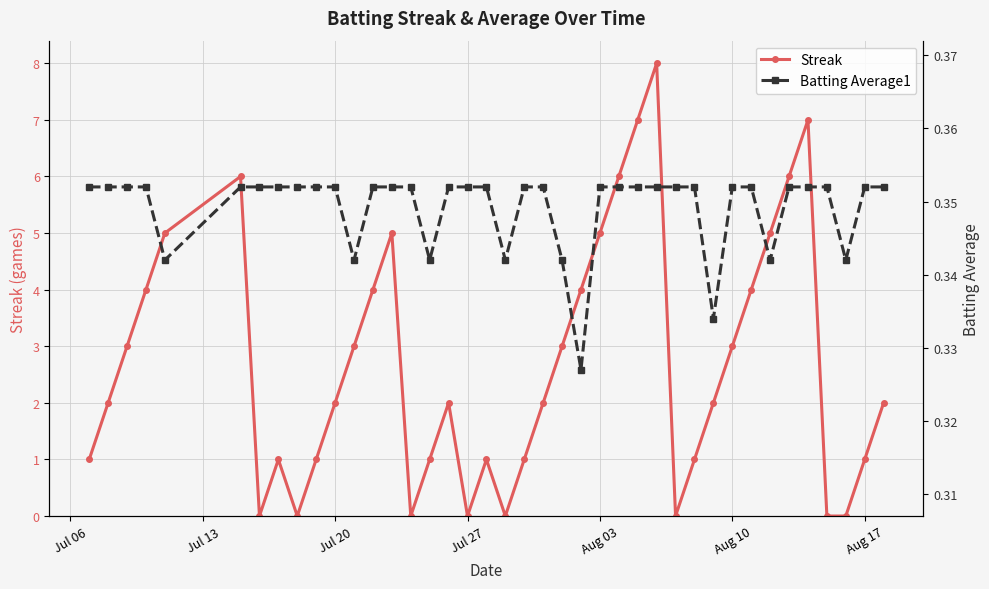

What is the maximum value for Streak?

8